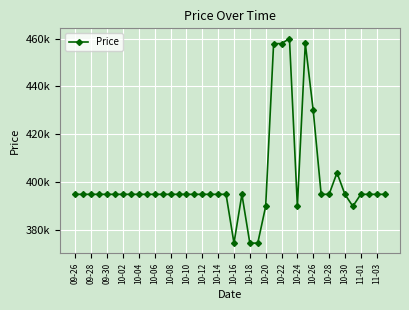

Where does the data first go above 395000?

25